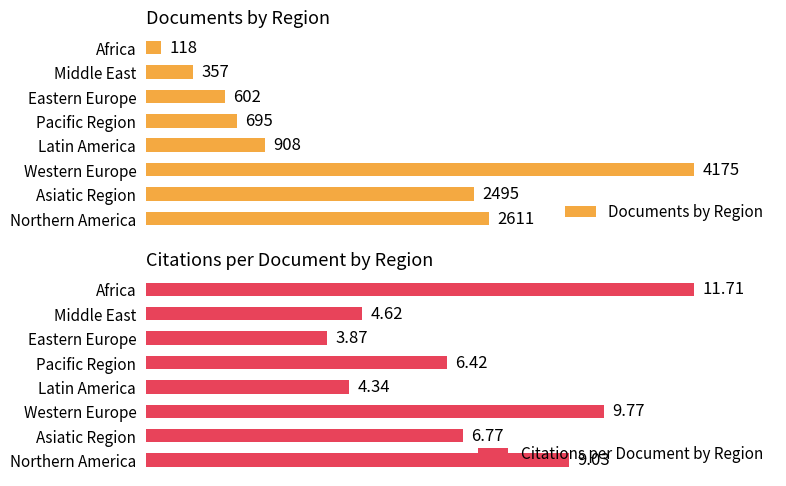

How many bars are there in each group?

2